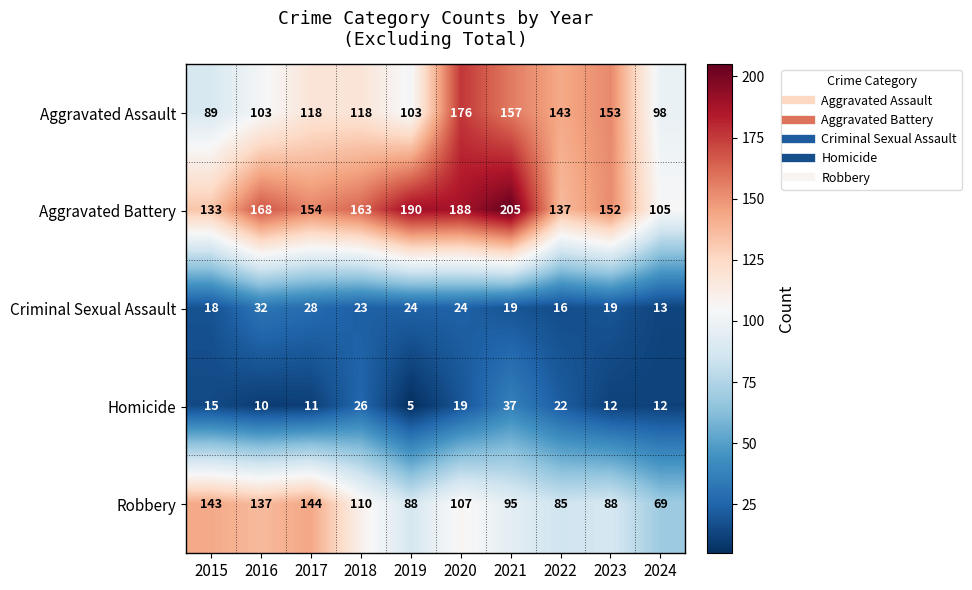

At which label is Criminal Sexual Assault closest to 22?

2018